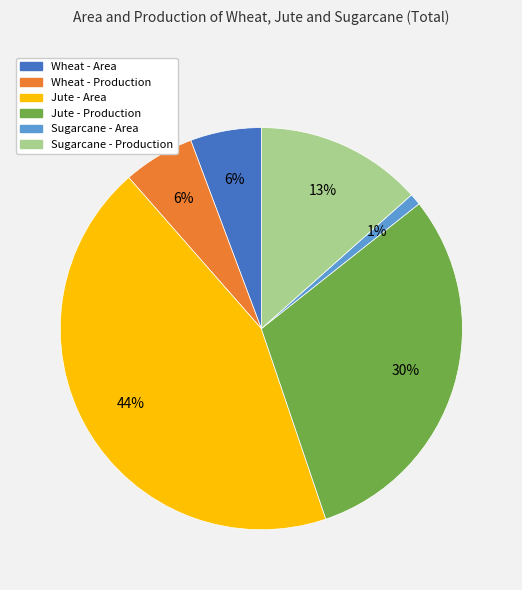

Which category has the smallest portion of the pie?

Sugarcane - Area